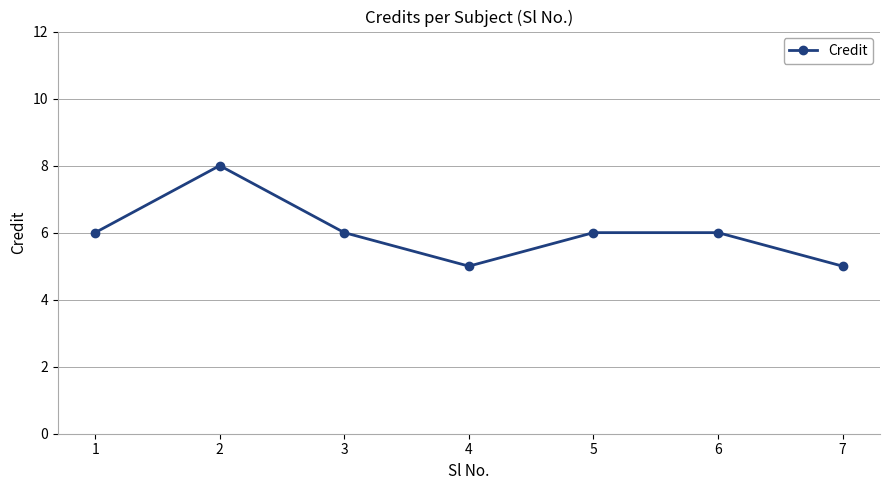

What is the sum of all values?

42